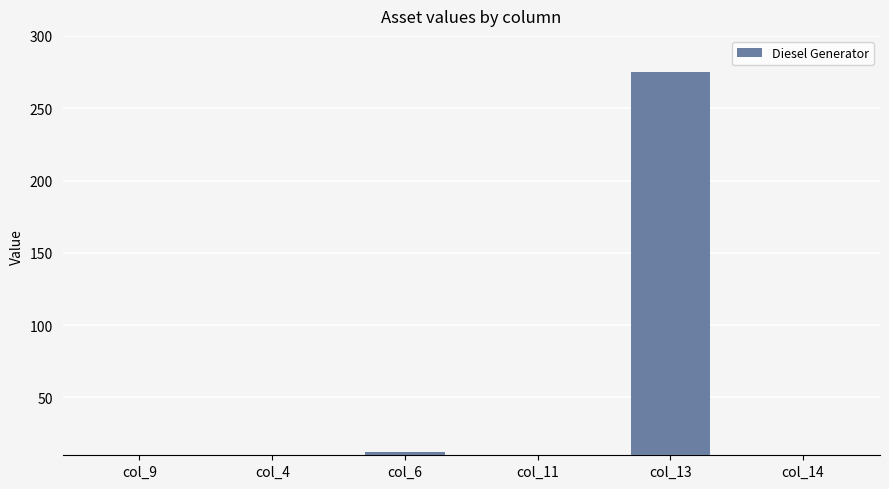

Reading left to right, transcribe all the data shown in this chart.

0	0	12	0	275	0